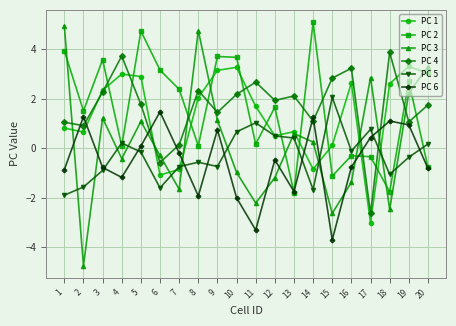

What is the value of the PC 1 point at the 1st from the left?

0.8